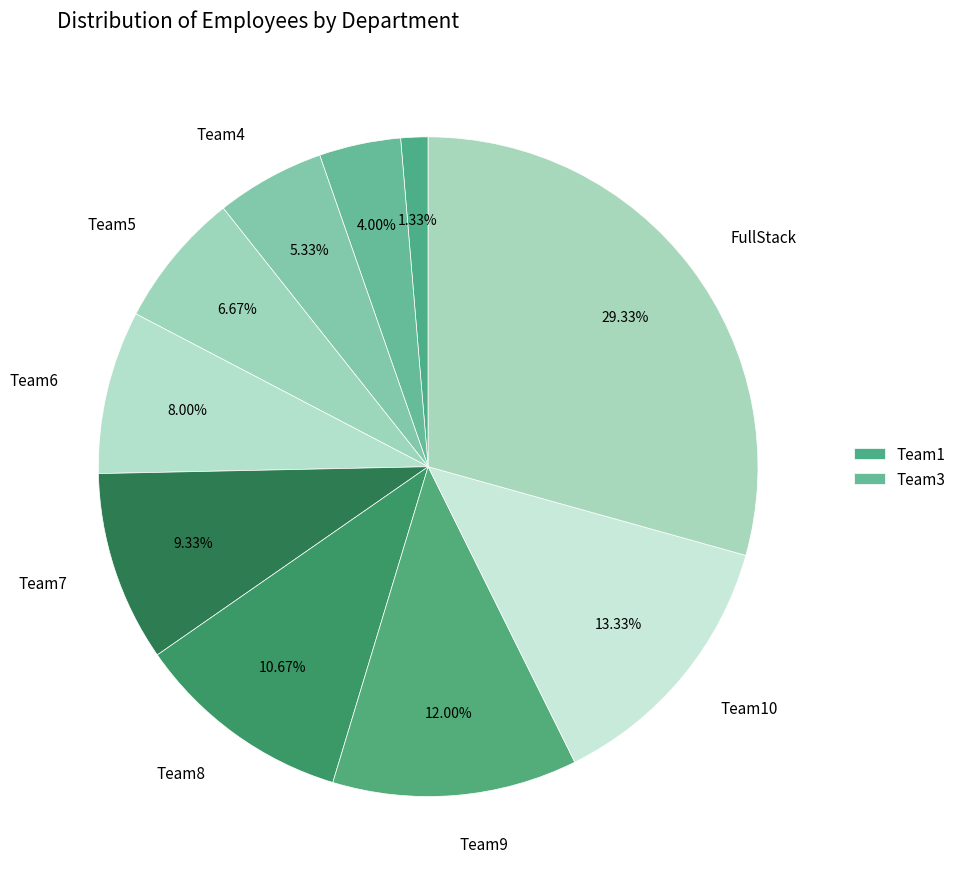

Count the number of slices in the pie.

10